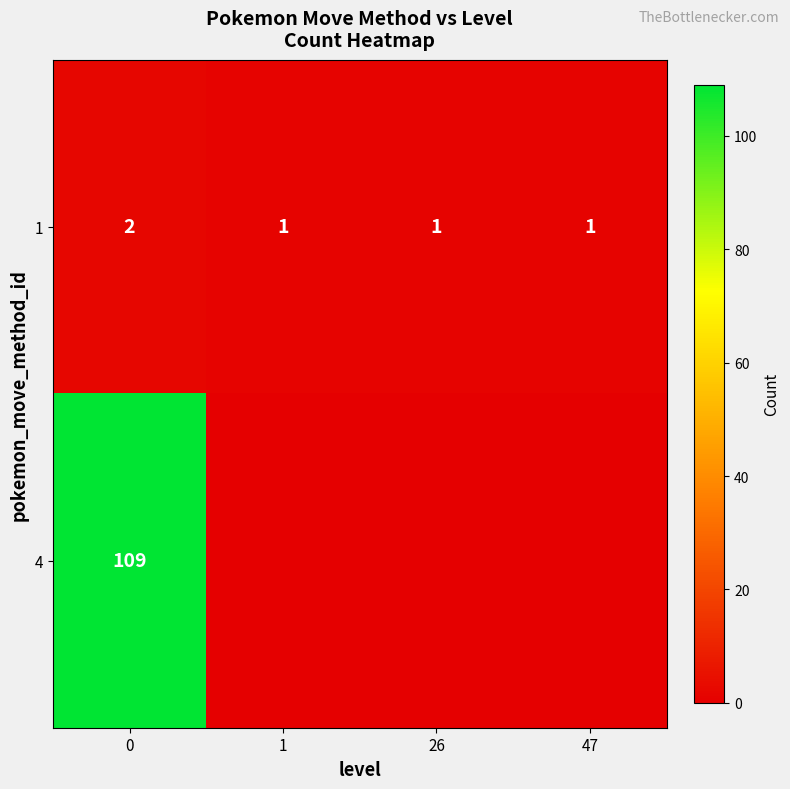

How many data points does each series have?

4